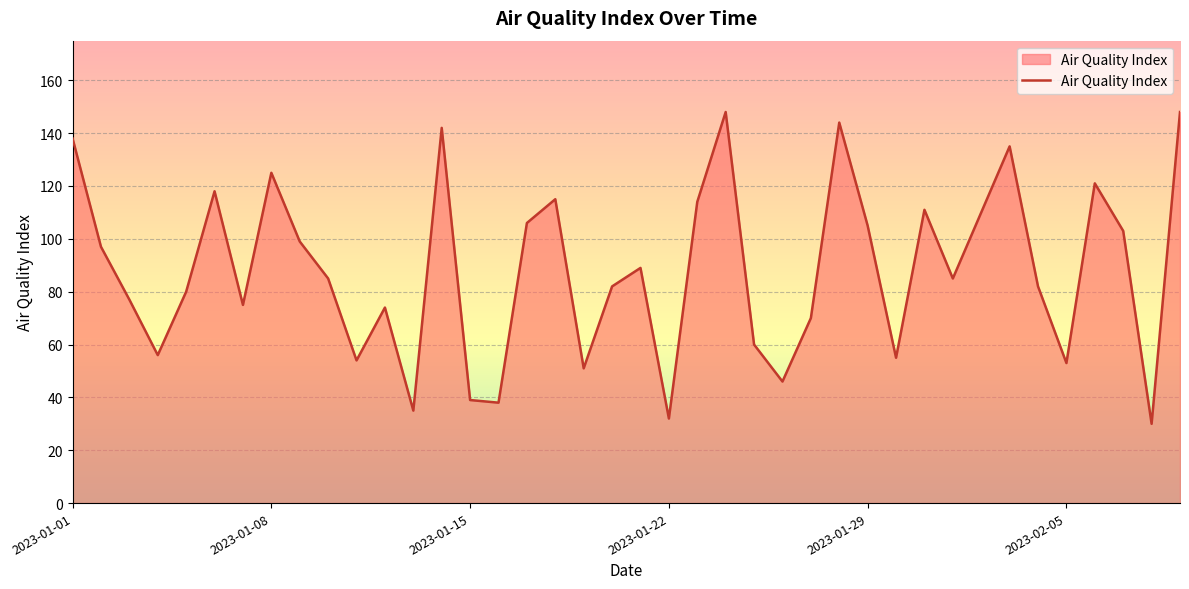

What is the smallest value displayed?

30